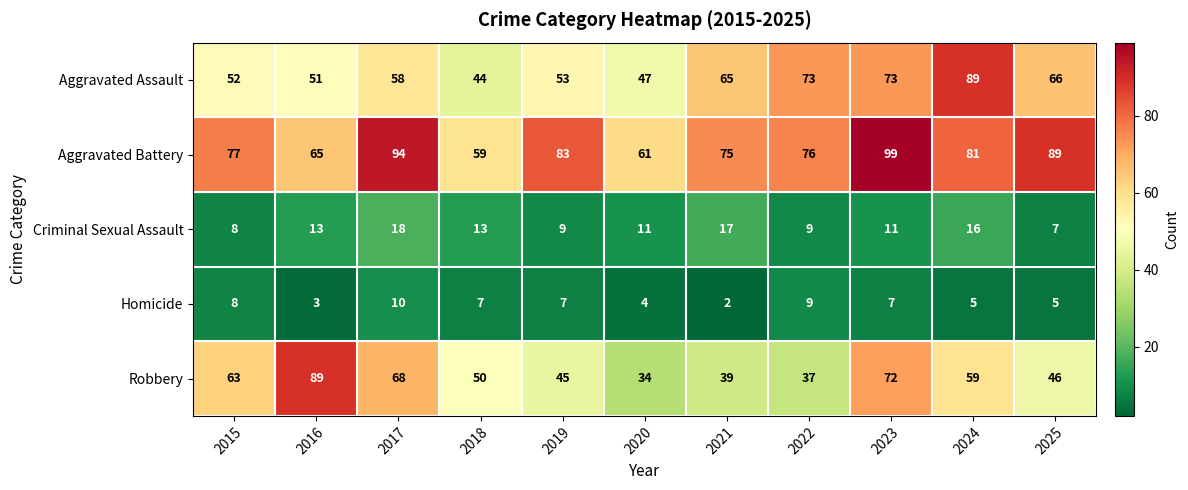

What is the maximum value shown in the chart?

99